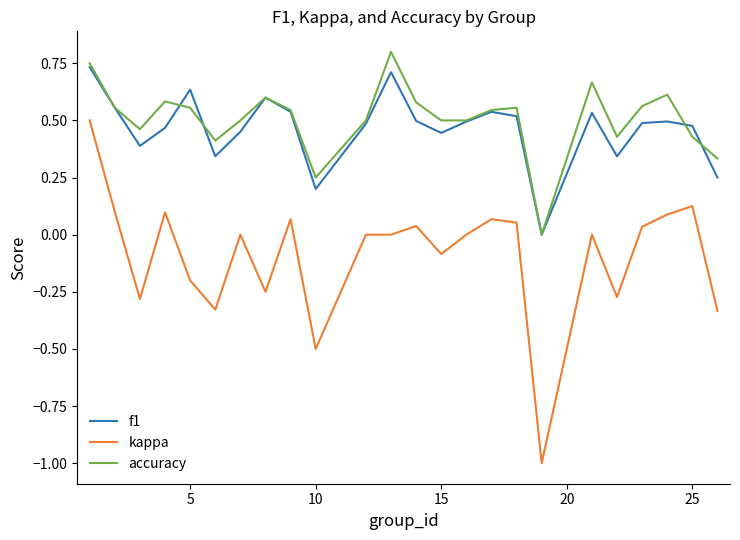

Which series has the widest spread of values?

kappa